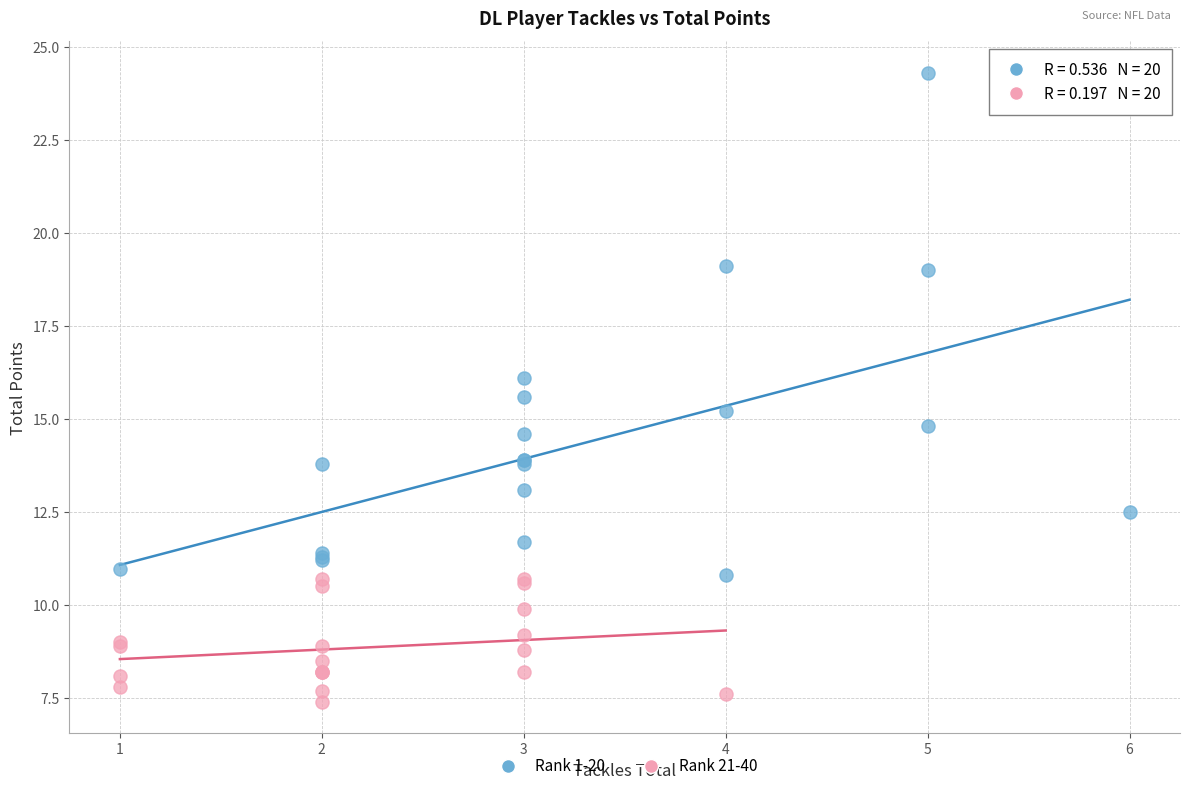

Which series reaches the maximum Y coordinate?

Rank 1-20